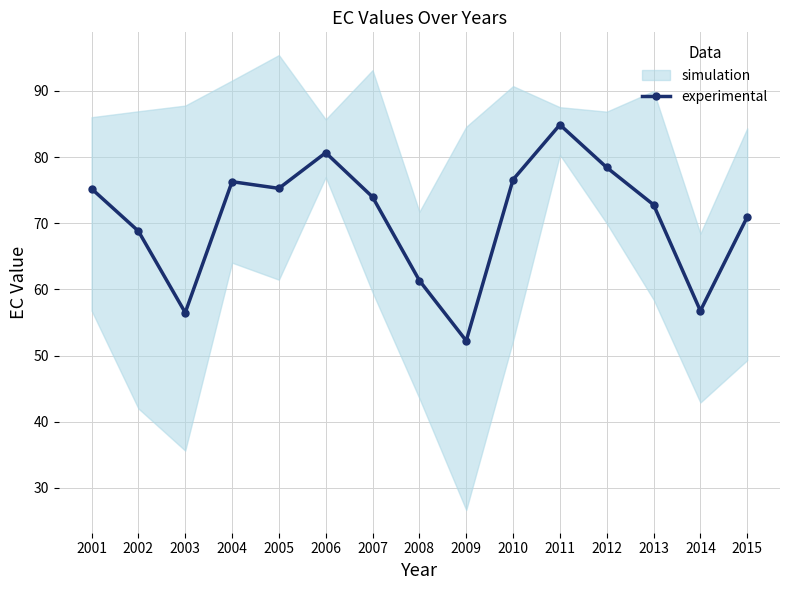

At which category does the chart reach its peak across all series?

2011